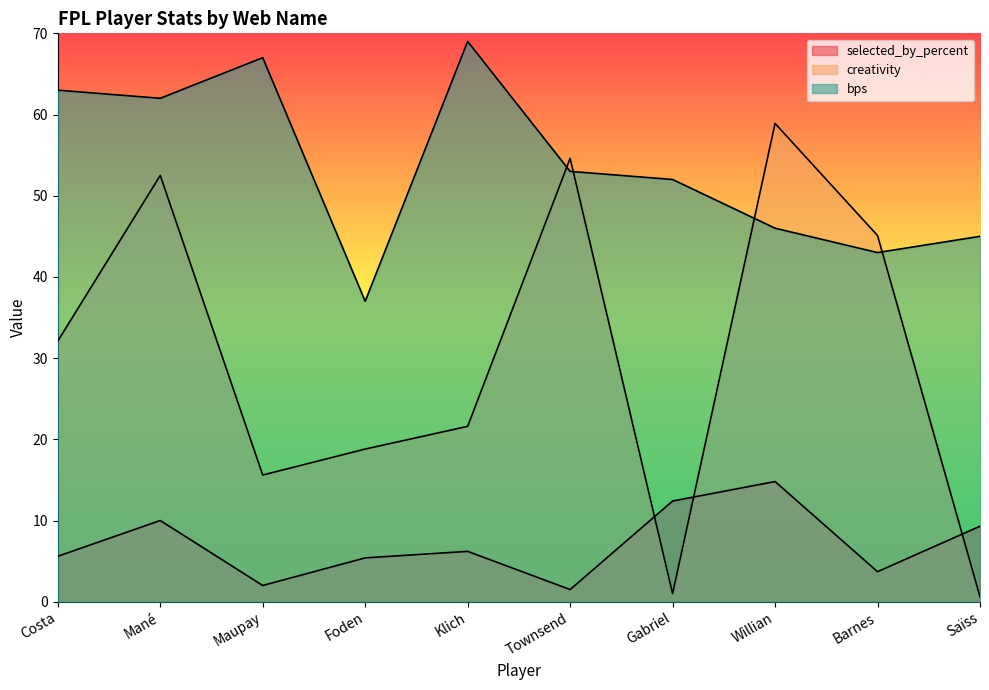

Reading left to right, what are all the values shown in this chart?

selected_by_percent: 5.6	10.0	2.0	5.4	6.2	1.5	12.4	14.8	3.7	9.3
creativity: 32.1	52.5	15.6	18.8	21.6	54.6	1.0	58.9	45.1	0.6
bps: 63.0	62.0	67.0	37.0	69.0	53.0	52.0	46.0	43.0	45.0